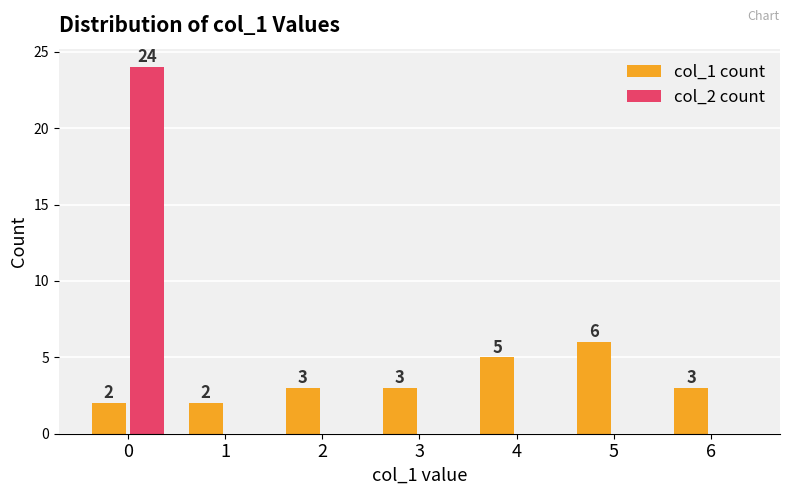

The col_2 count series shows 33 at 0. True or false?

False